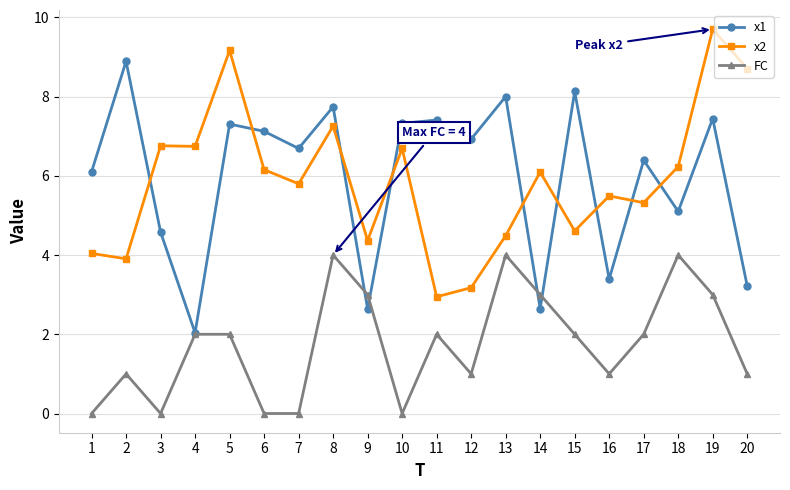

What is the highest value of the x2 series?

9.7